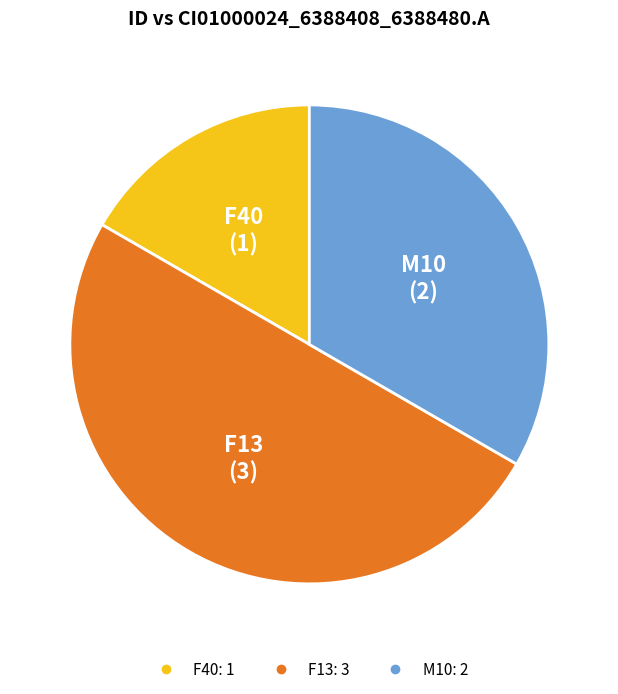

Count the number of slices in the pie.

3